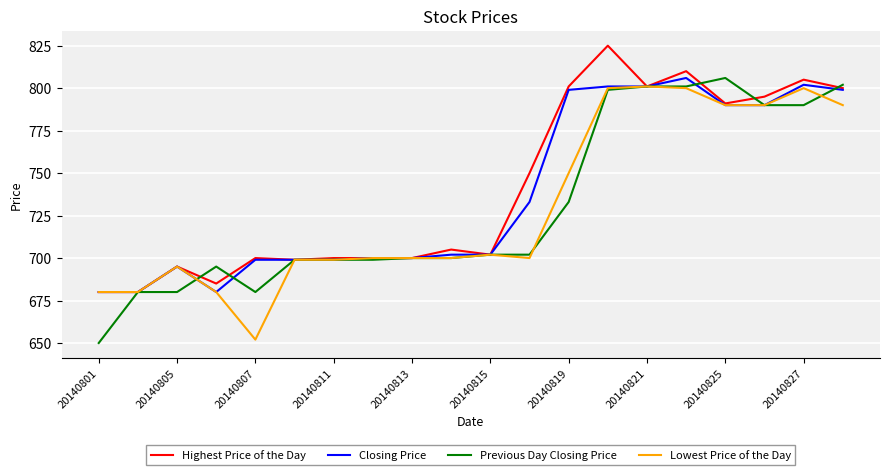

Which series has the widest spread of values?

Previous Day Closing Price